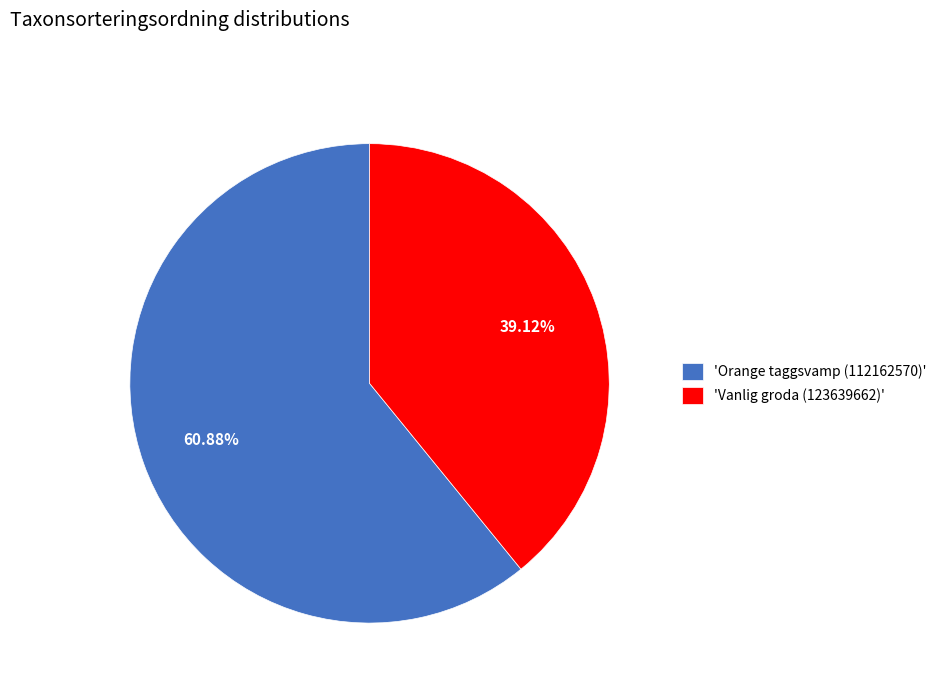

Which category accounts for the majority?

'Orange taggsvamp (112162570)'